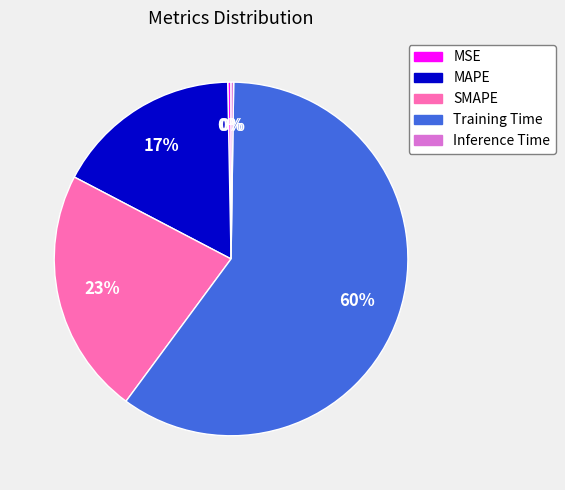

To the nearest percent, what is the average slice percentage?

20%